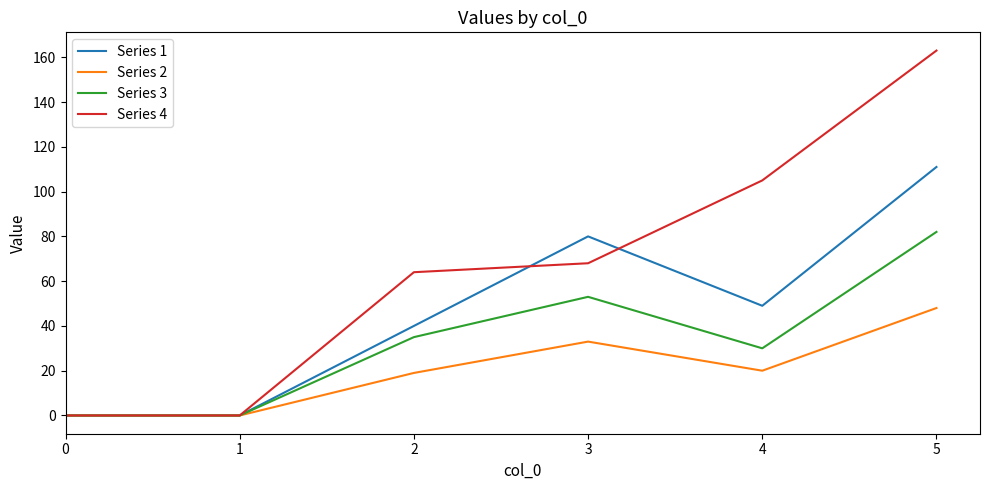

Reading left to right, extract all data points from this chart.

Series 1: 0	0	40	80	49	111
Series 2: 0	0	19	33	20	48
Series 3: 0	0	35	53	30	82
Series 4: 0	0	64	68	105	163